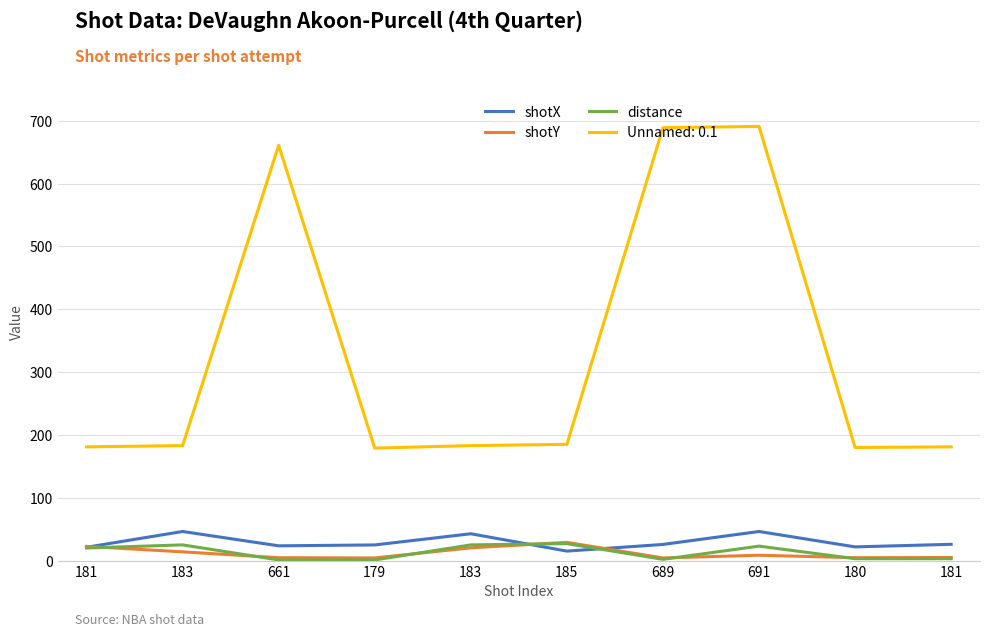

What are all the series names shown in the legend?

shotX, shotY, distance, Unnamed: 0.1